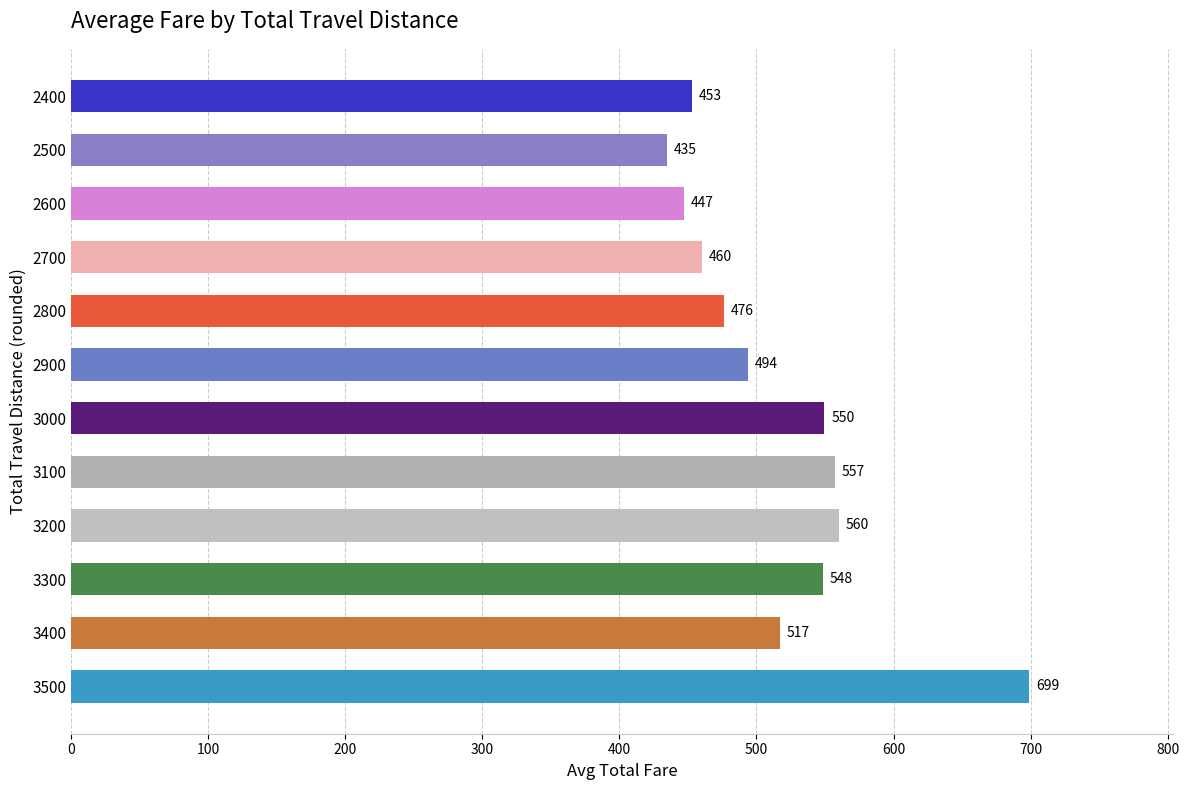

List the labels in order of value, largest first.

3500, 3200, 3100, 3000, 3300, 3400, 2900, 2800, 2700, 2400, 2600, 2500